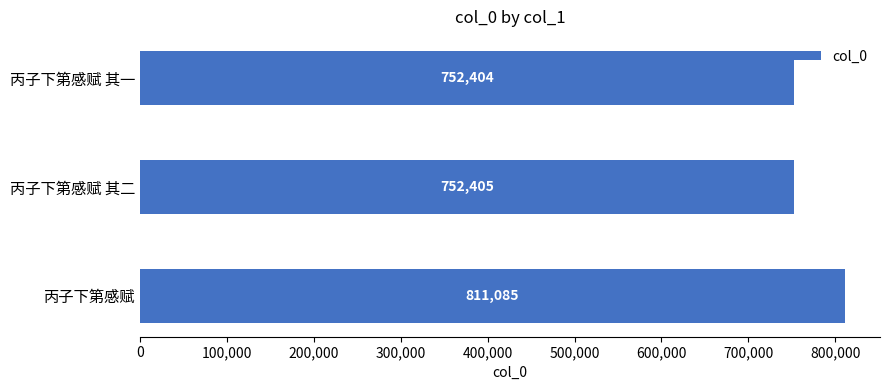

What is the minimum value shown in the chart?

752404